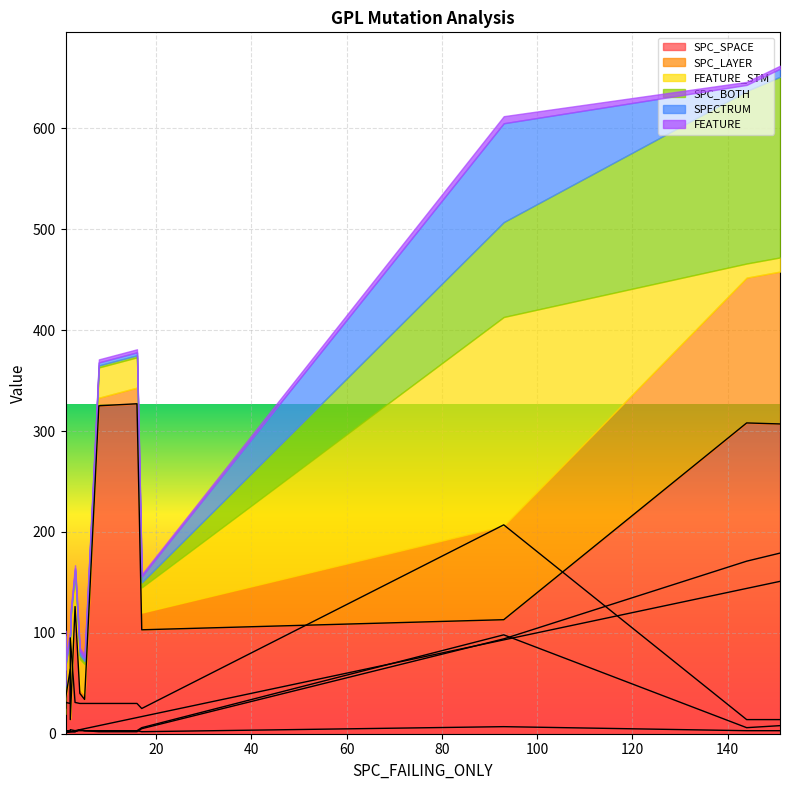

True or false: SPC_BOTH and FEATURE cross at least once.

True